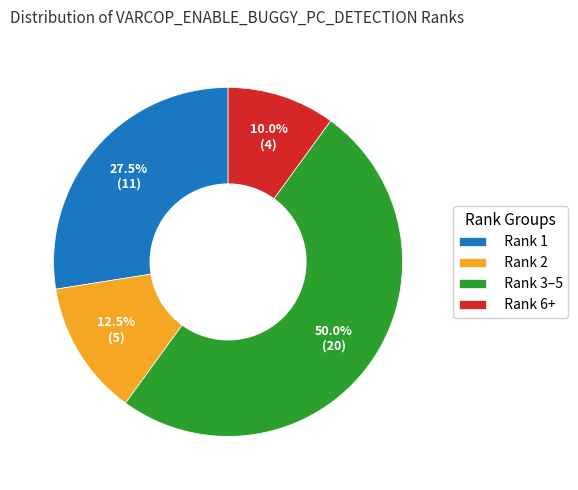

What is the total percentage of Rank 1 and Rank 2?

40.0%